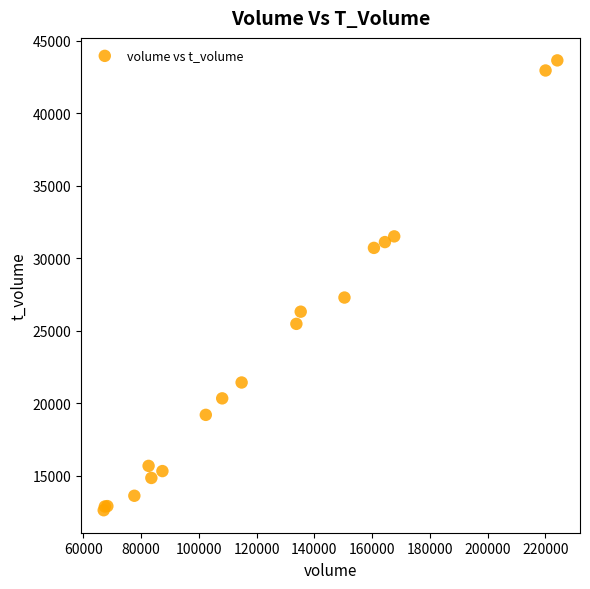

What Y value in the scatter plot is closest to 28140?

27296